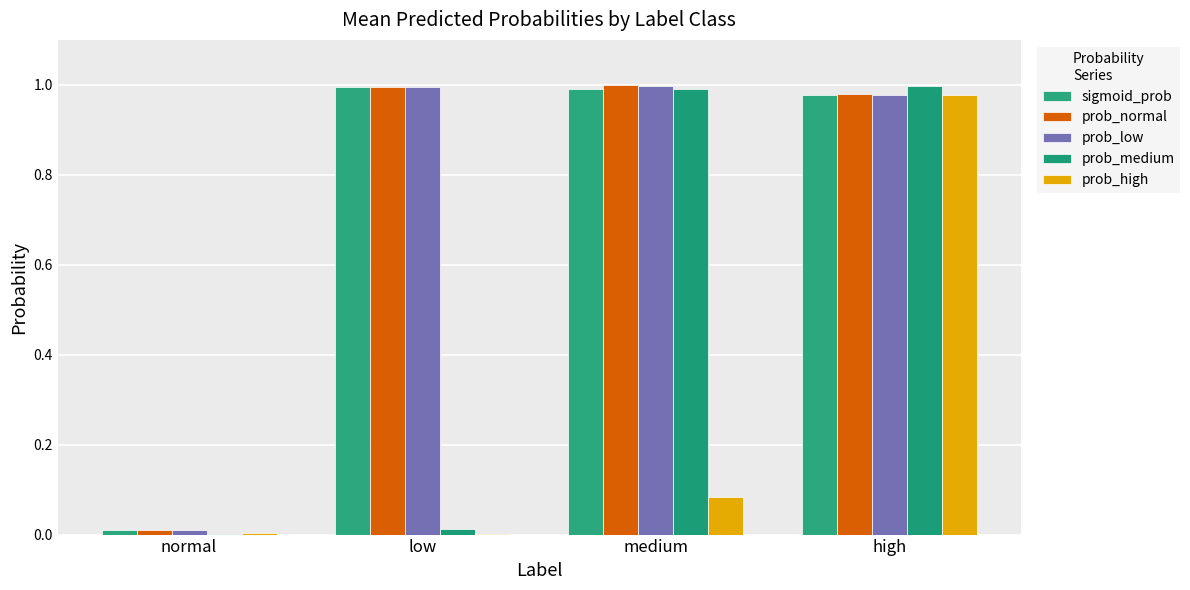

What is the difference between the second highest and minimum values in the prob_low series?

1.0